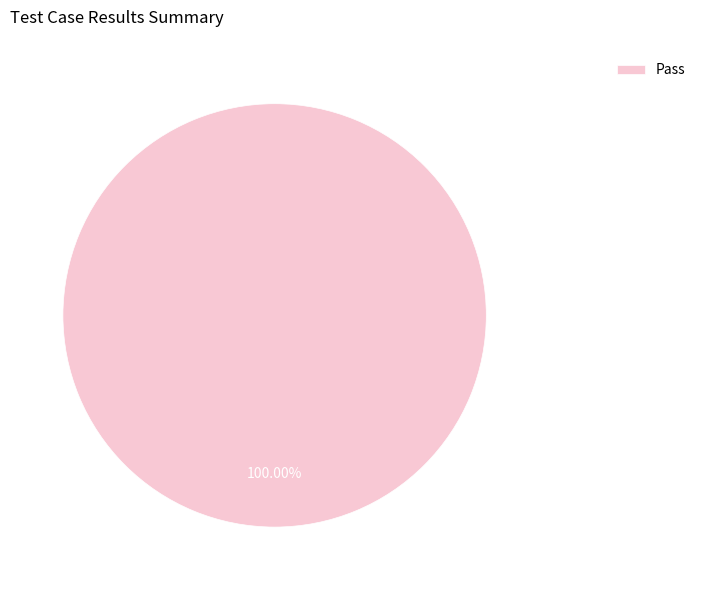

Which slice represents more than half of the pie?

Pass